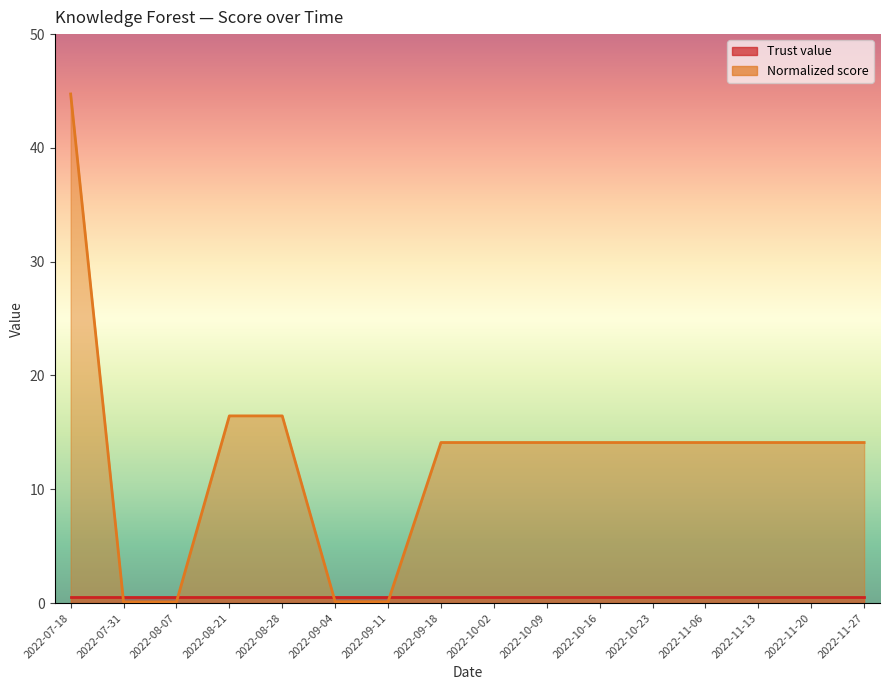

Reading right to left, what are all the values shown in this chart?

14.1	14.1	14.1	14.1	14.1	14.1	14.1	14.1	14.1	0.1	0.1	16.4	16.4	0.1	0.1	44.7